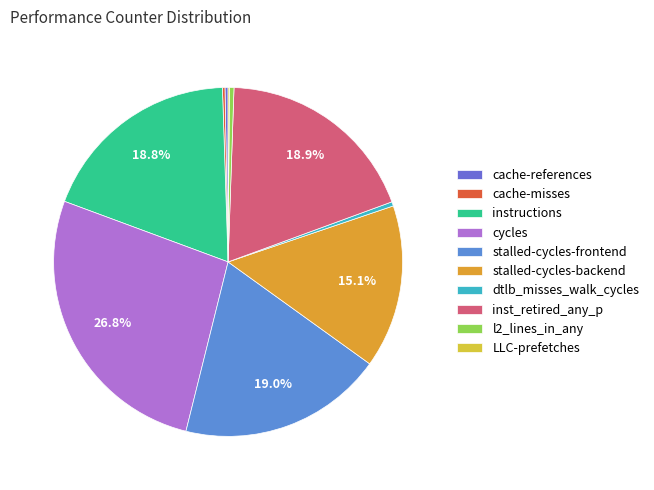

Approximately how many times larger is the value at cycles compared to l2_lines_in_any?

63.7